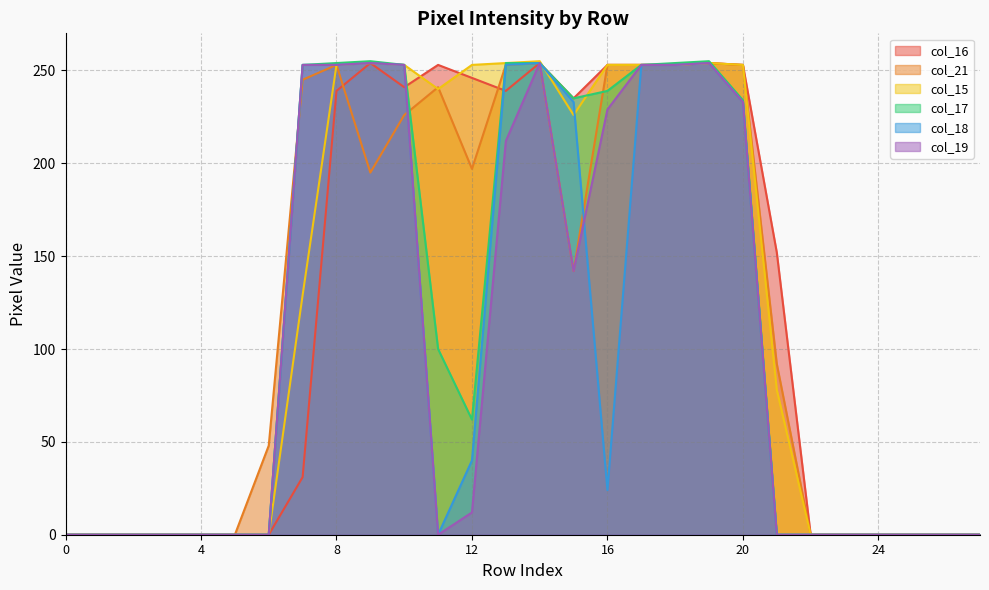

Reading right to left, what are all the values shown in this chart?

col_16: 0	0	0	0	0	0	152	253	254	253	253	253	235	254	239	246	253	241	254	239	31	0	0	0	0	0	0	0
col_21: 0	0	0	0	0	0	92	253	254	253	253	253	142	254	253	197	241	226	195	253	245	48	0	0	0	0	0	0
col_15: 0	0	0	0	0	0	78	253	254	253	253	253	226	255	254	253	240	253	254	253	129	0	0	0	0	0	0	0
col_17: 0	0	0	0	0	0	0	234	255	254	253	239	235	254	254	62	100	253	255	254	253	0	0	0	0	0	0	0
col_18: 0	0	0	0	0	0	0	233	254	253	253	24	233	254	253	40	0	253	254	253	253	0	0	0	0	0	0	0
col_19: 0	0	0	0	0	0	0	233	254	253	253	229	142	254	212	12	0	253	254	253	253	0	0	0	0	0	0	0